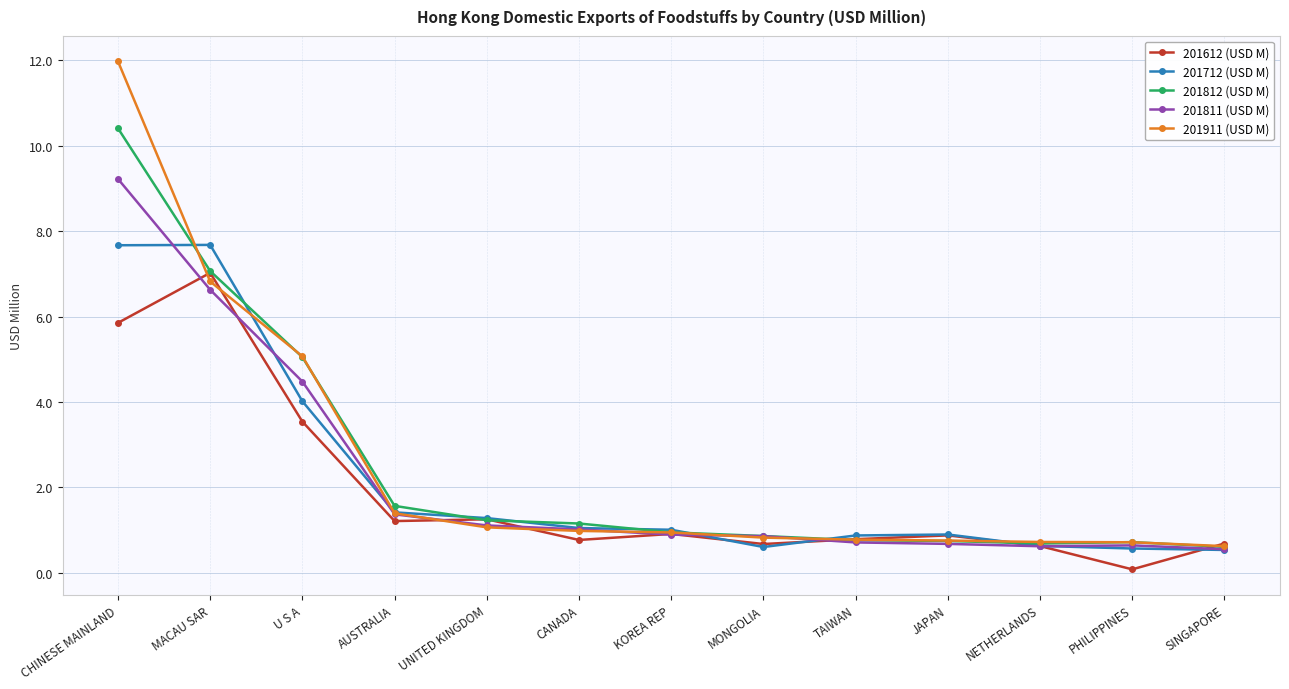

Rank the series by their maximum value, from lowest to highest.

201612 (USD M), 201712 (USD M), 201811 (USD M), 201812 (USD M), 201911 (USD M)